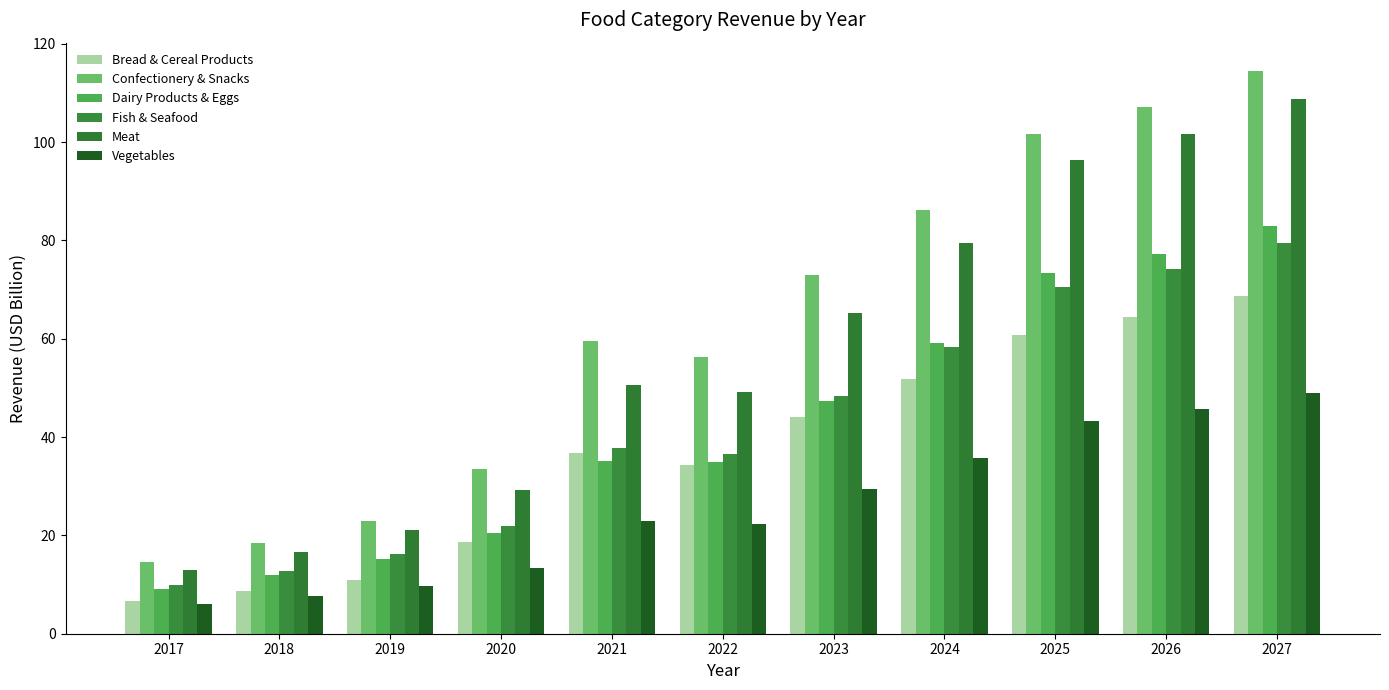

What are all the series names shown in the legend?

Bread & Cereal Products, Confectionery & Snacks, Dairy Products & Eggs, Fish & Seafood, Meat, Vegetables